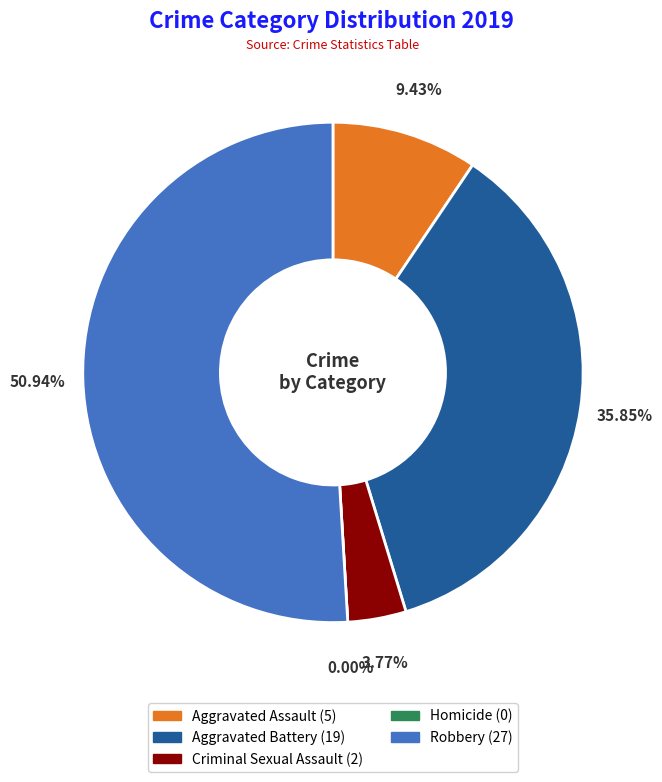

Do Aggravated Assault and Aggravated Battery together represent more than half of the pie?

No